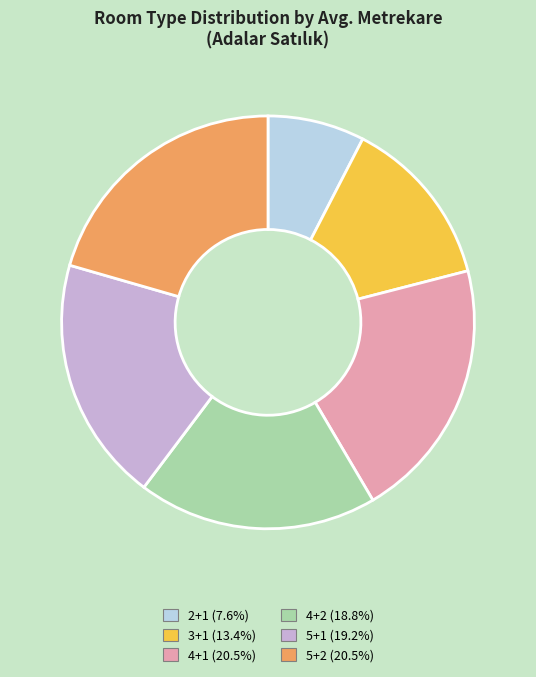

Do 5+1 and 4+1 together represent more than half of the pie?

No